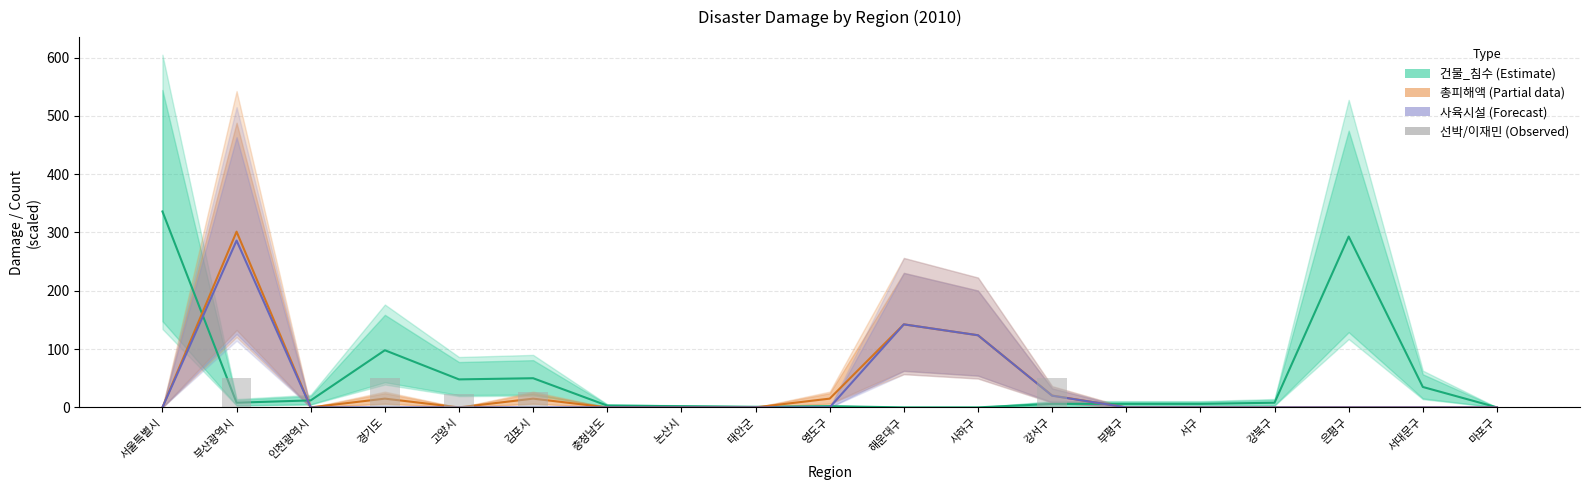

Are the bars grouped side by side (vs. stacked)?

No